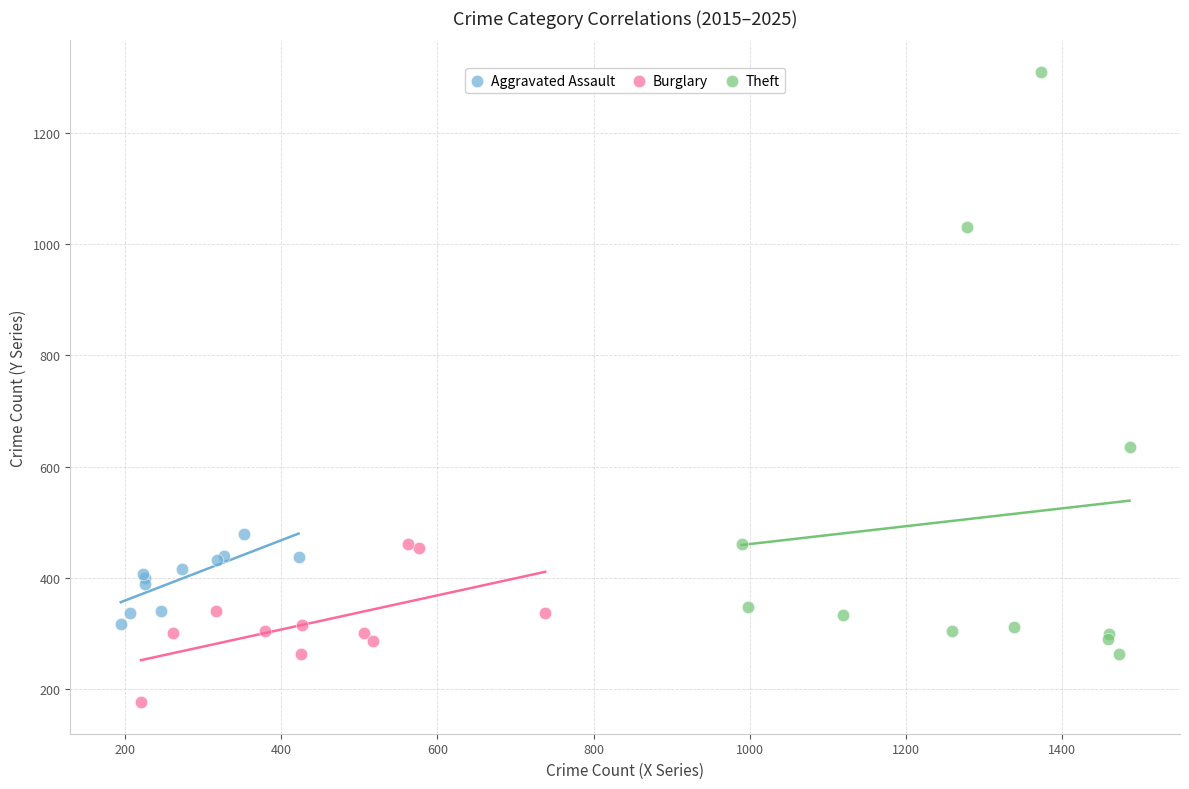

Which series contains the highest Y value?

Theft